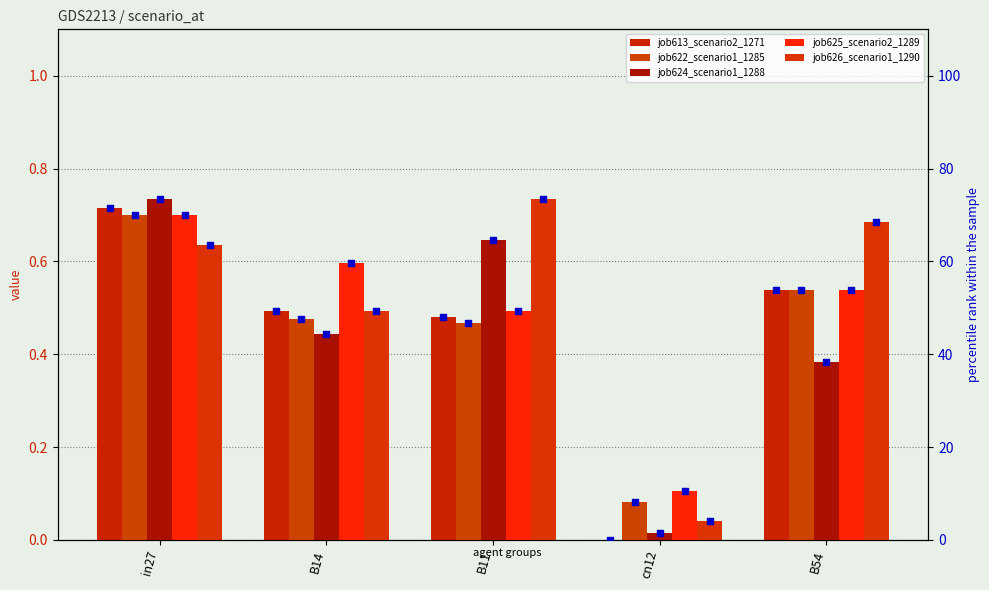

Which series has the largest total across all categories?

job613_scenario2_1271_pct